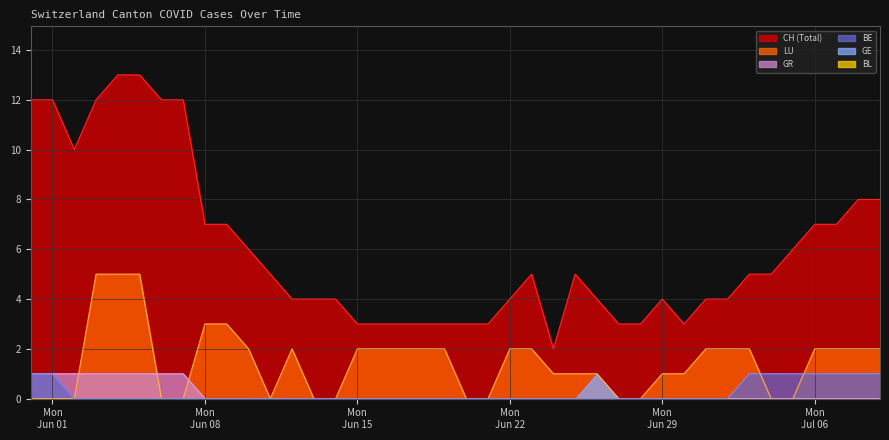

How many data points does each series have?

40